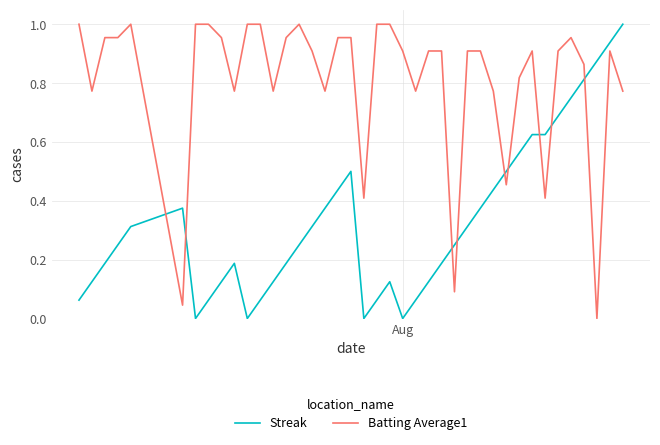

Which series ends up on top after the final intersection of Batting Average1 and Streak?

Streak